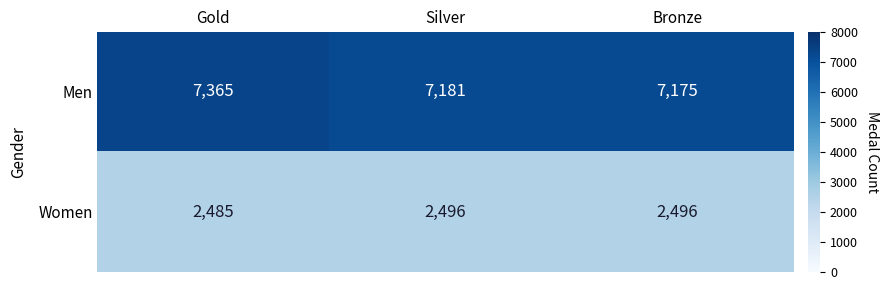

Which series changed the most between Gold and Bronze?

Men